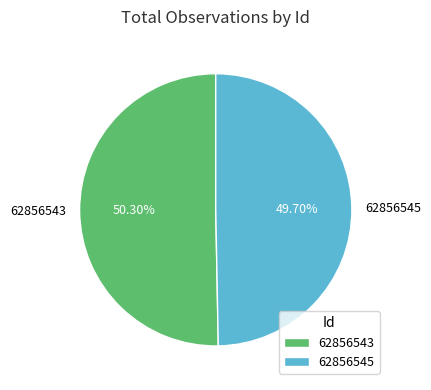

Does 62856543 represent more than half of the total?

Yes